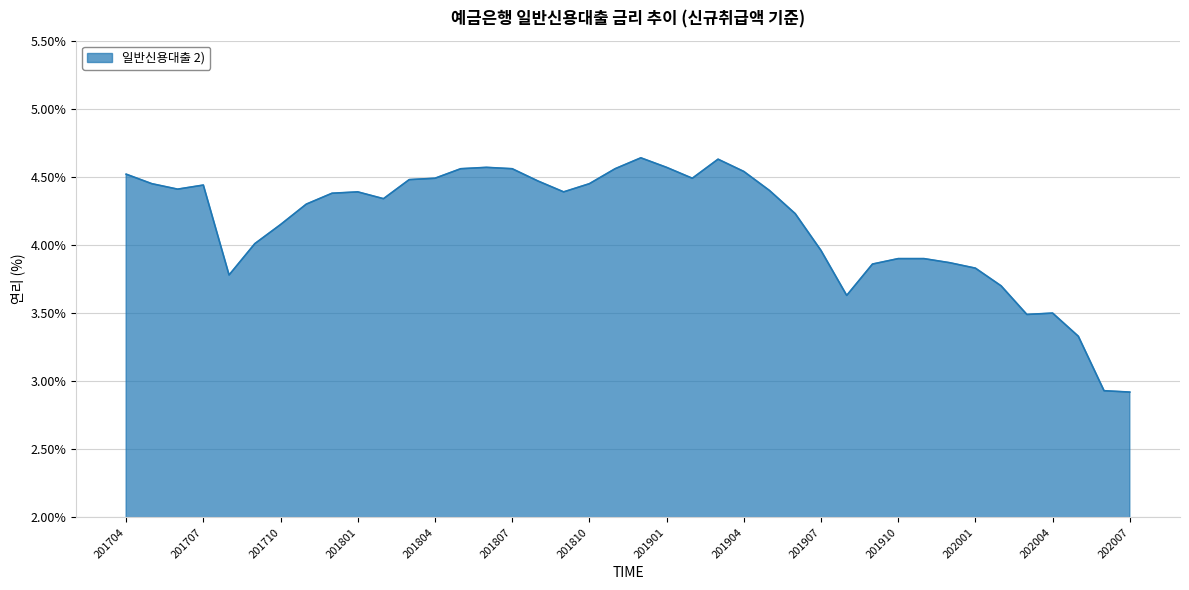

What is the minimum value shown in the chart?

2.9